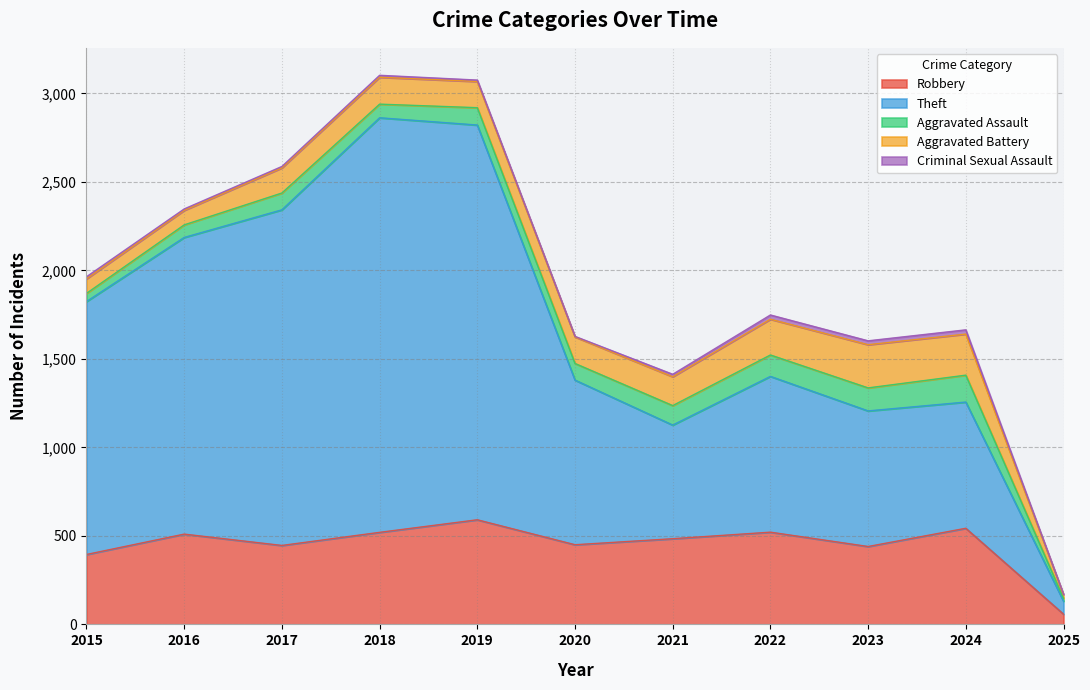

Is the value of Theft at 2016 greater than the value of Criminal Sexual Assault at 2023?

Yes